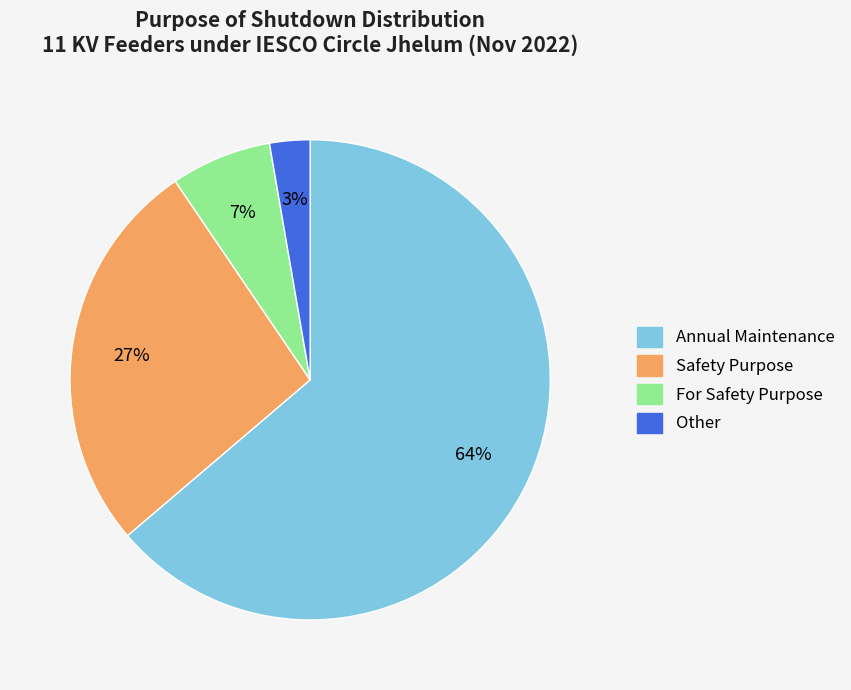

Which has a higher value, Other or For Safety Purpose?

For Safety Purpose